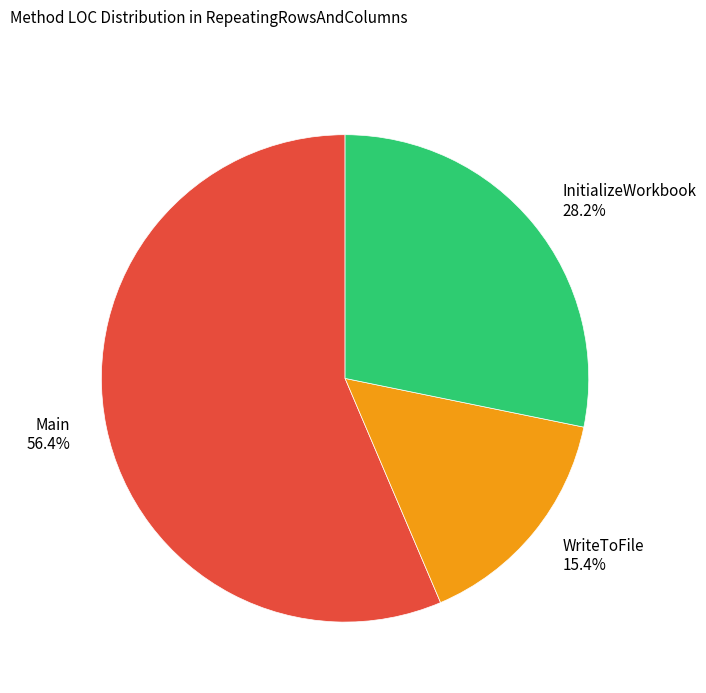

Which slice is the smallest?

WriteToFile